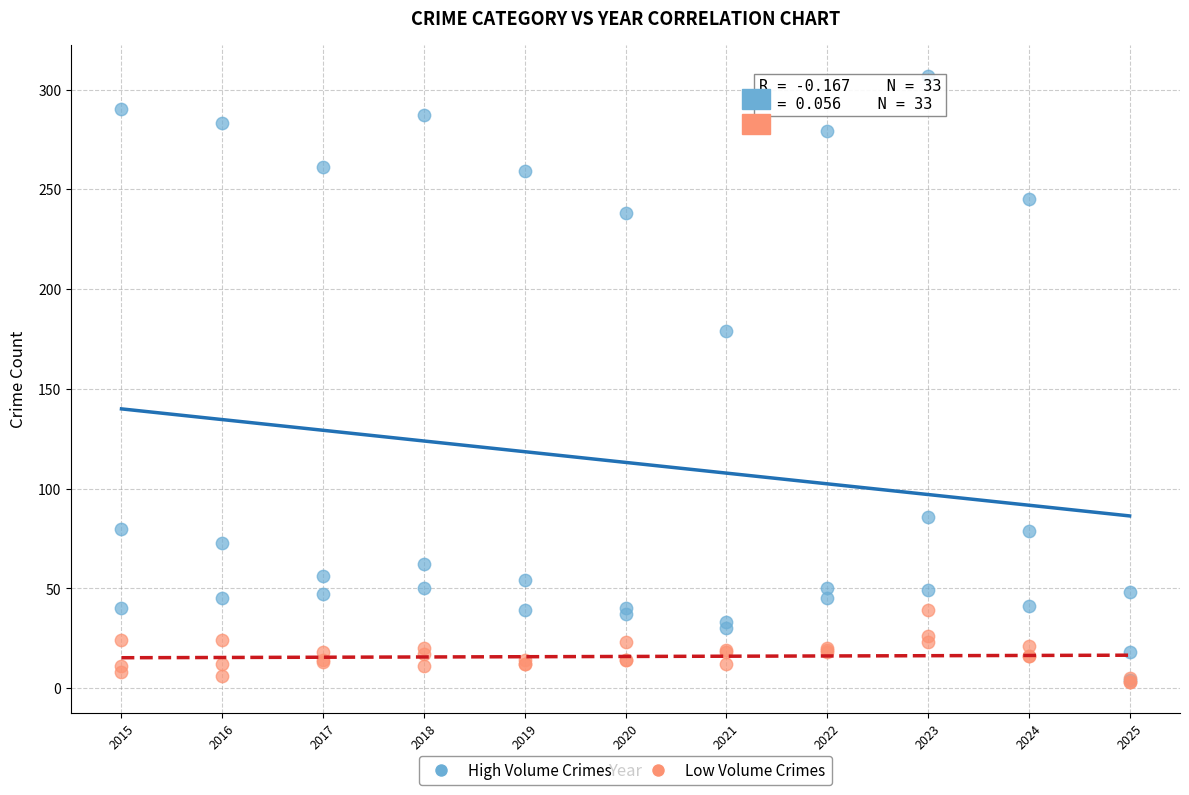

Across all series, what Y value is closest to 155?

179